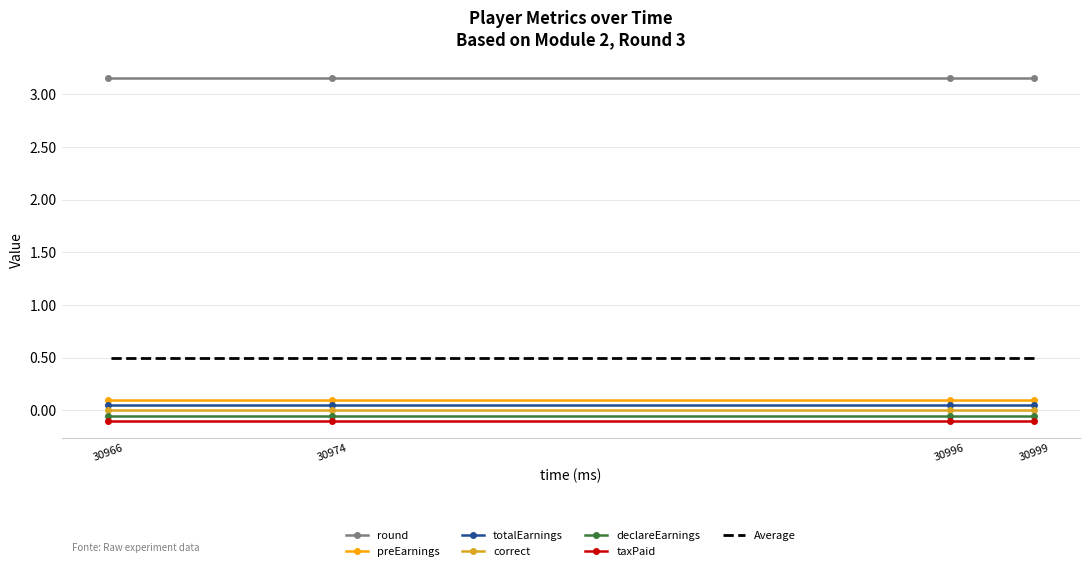

True or false: preEarnings has more than 1 interior local peaks.

False